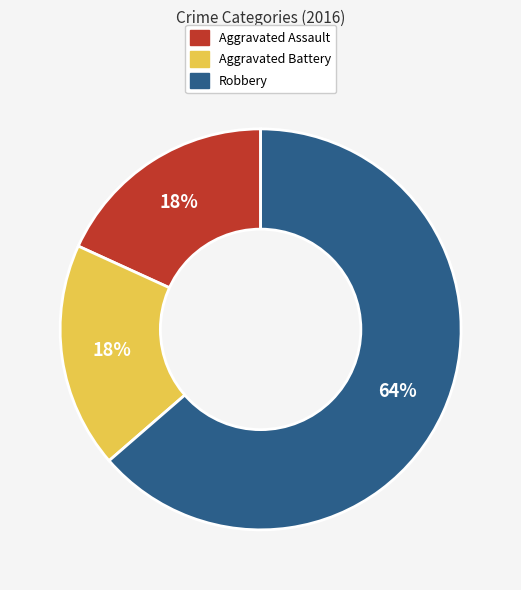

Is the sum of Aggravated Assault and Robbery greater than half?

Yes